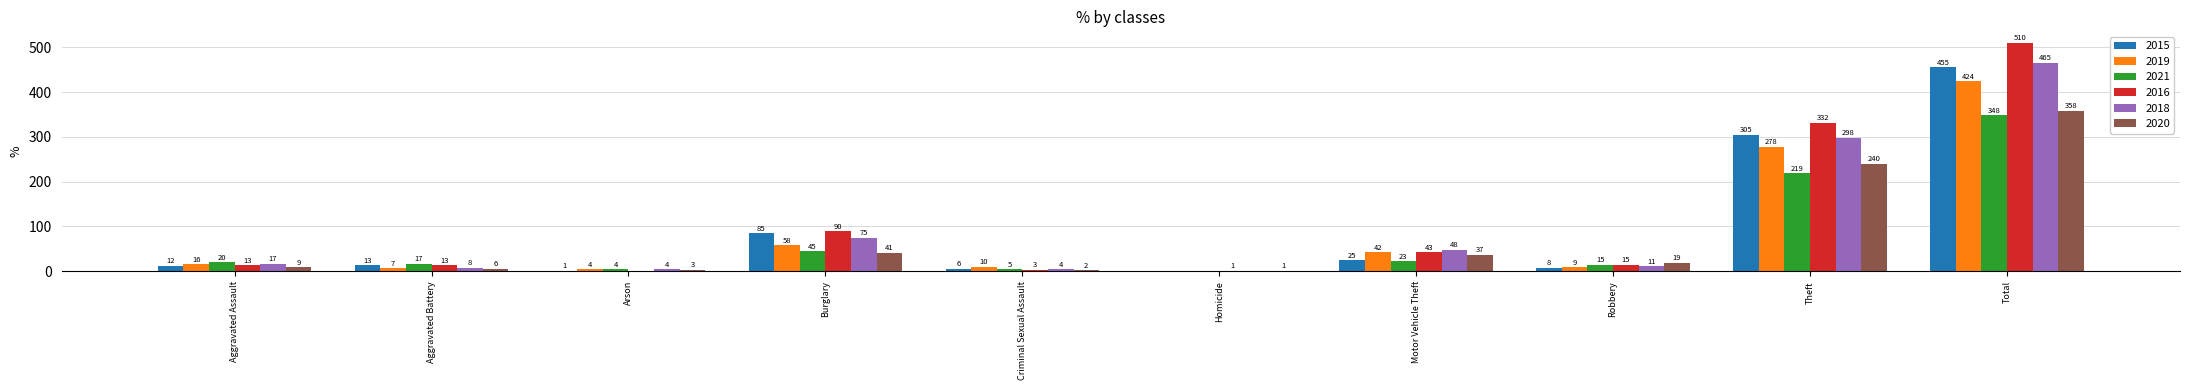

At which label does 2018 reach its peak?

Total